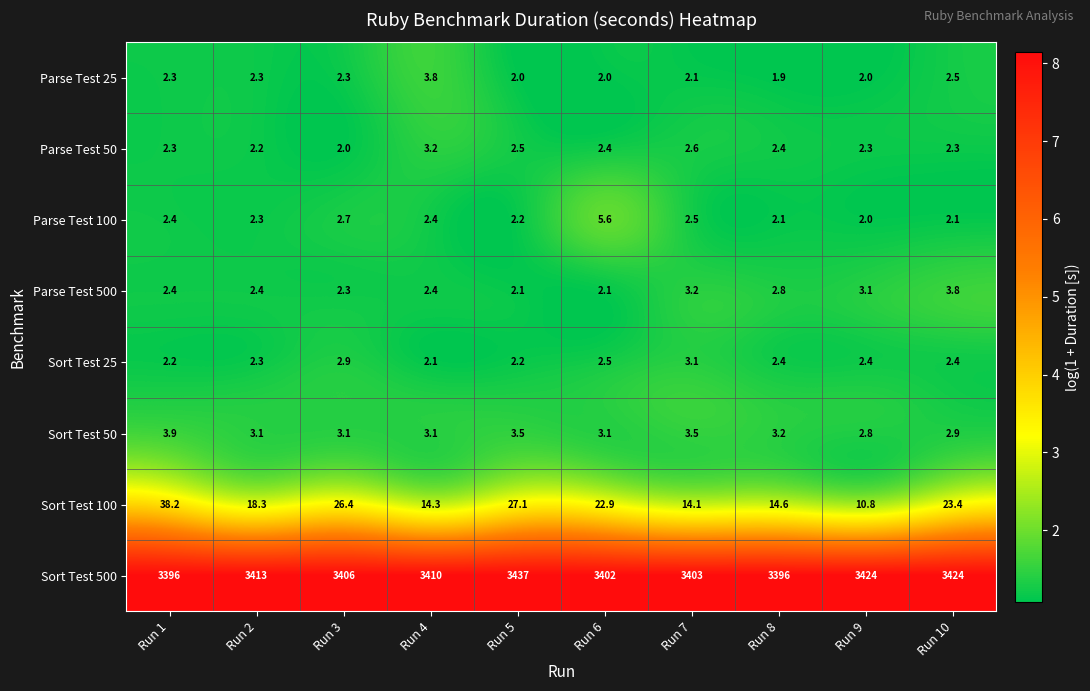

Which series has the largest total across all categories?

Sort Test 500